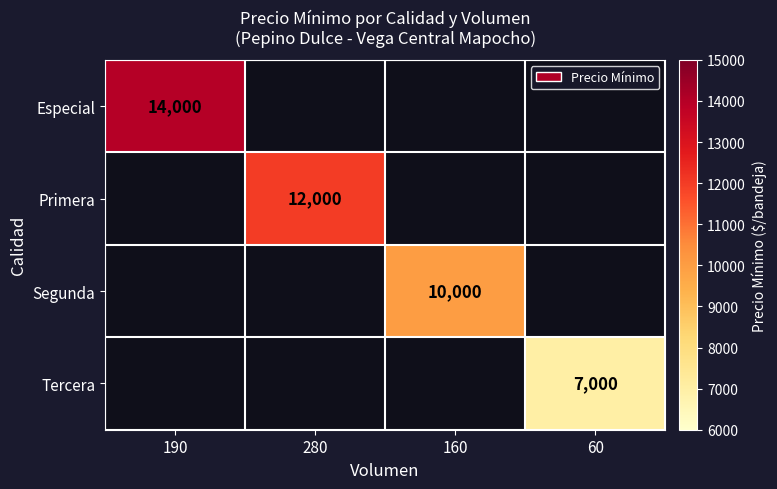

The Primera series shows 12000 at 280. True or false?

True